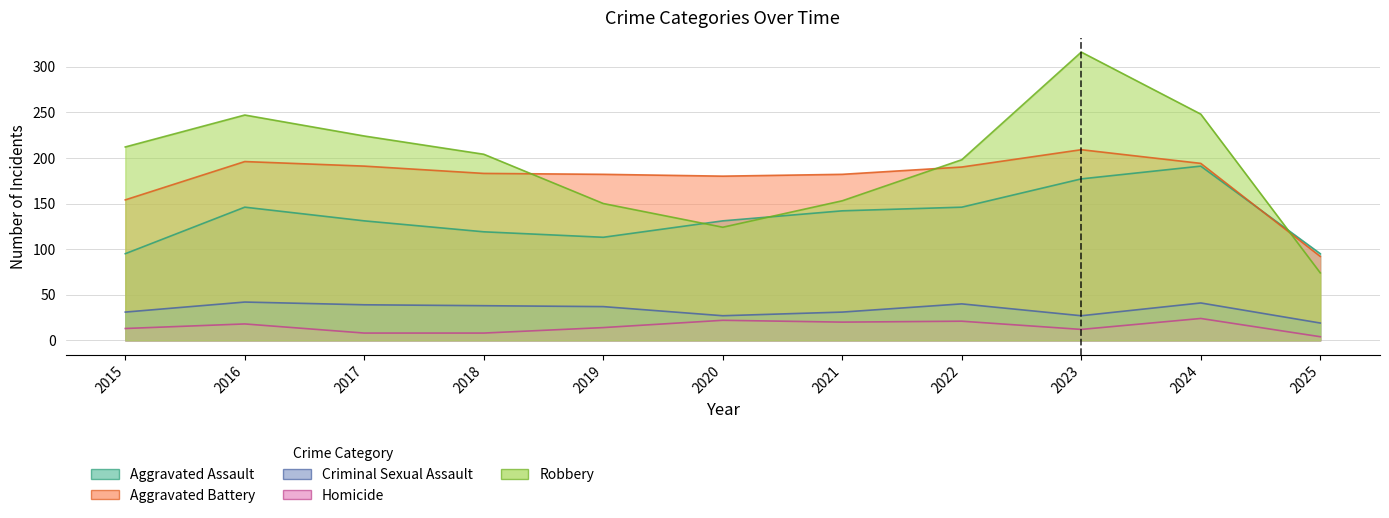

Which label corresponds to the smallest value in the chart?

2025